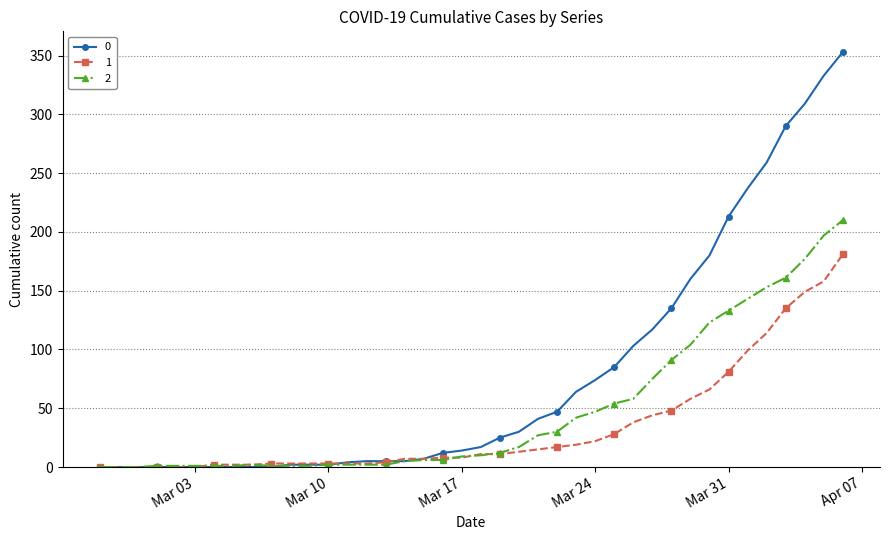

How many lines are shown in the chart?

3